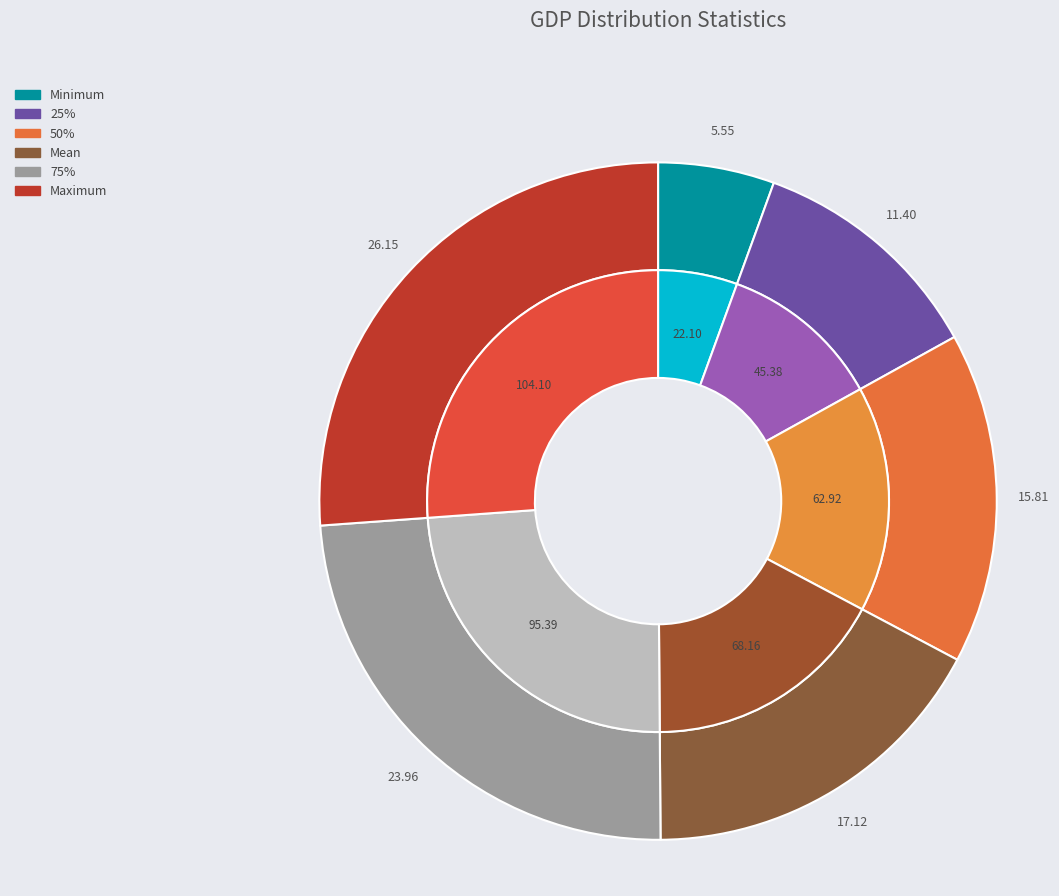

Is it true that Maximum is 41% of the pie?

False